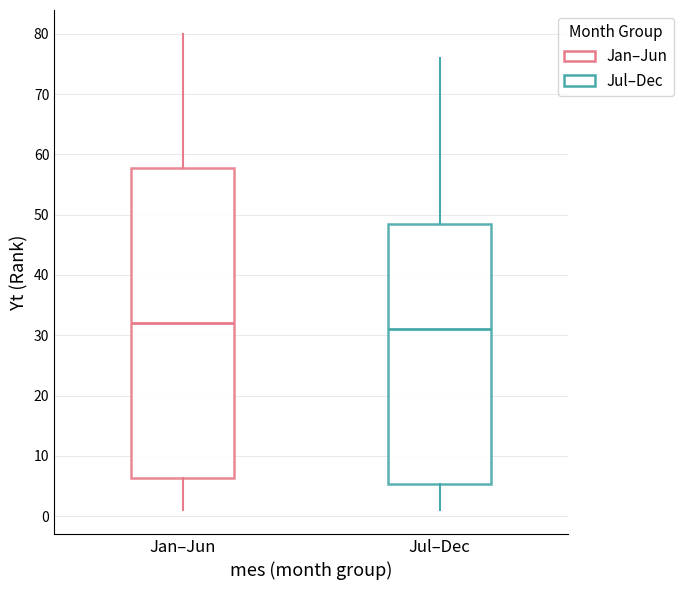

Reading left to right, read every box against the y-axis: the position of its median line, the range the box covers, and the ends of its whiskers. The values are not printed on the chart, so give them approximately, as read against the axis.

Jan–Jun: median 32, box 6 to 58, whiskers 1 to 80
Jul–Dec: median 31, box 5 to 49, whiskers 1 to 76